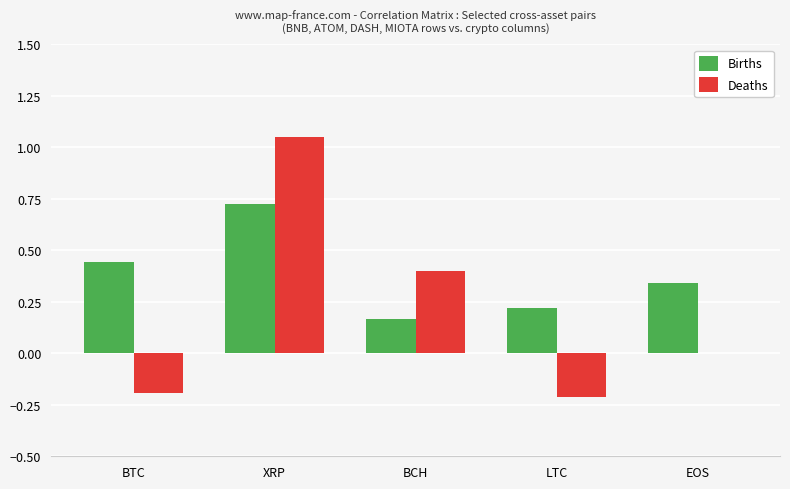

Which label corresponds to the largest value in the chart?

XRP